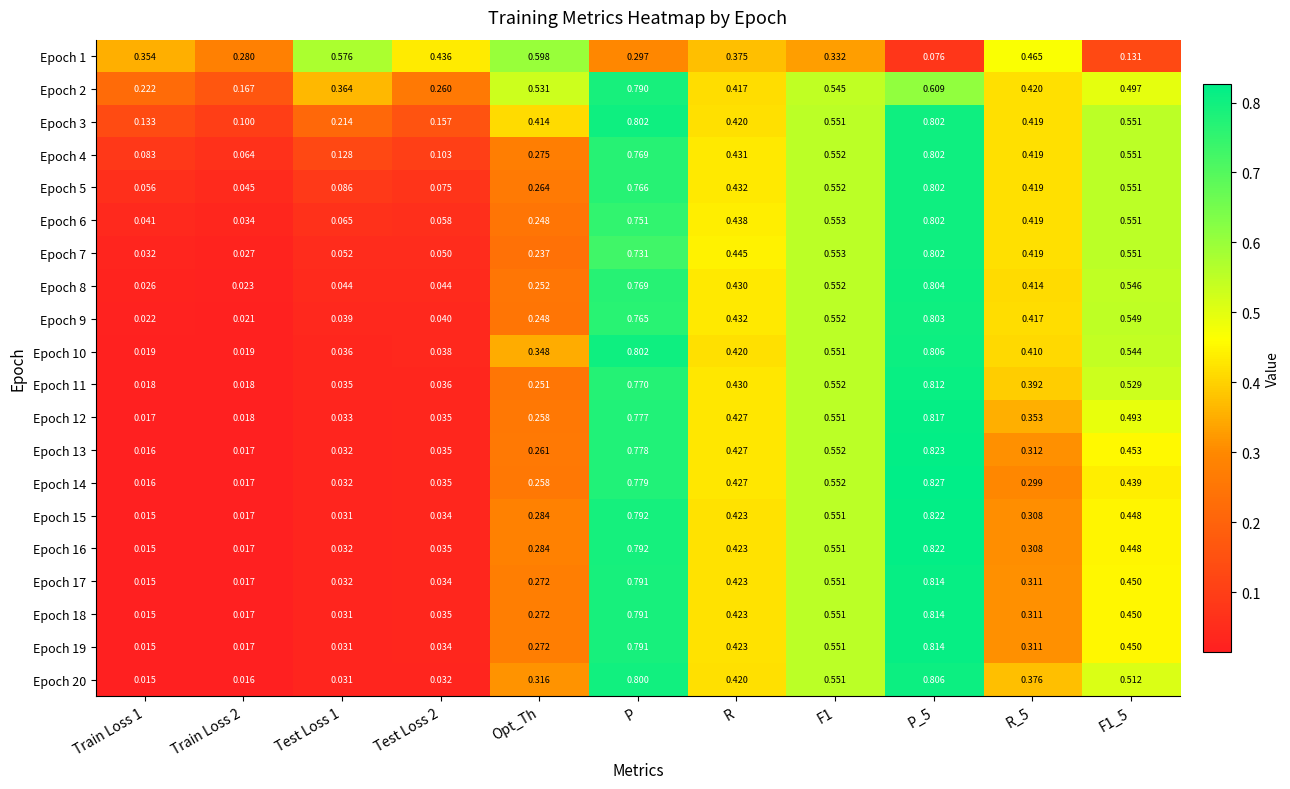

Is the value of Epoch 11 at P_5 greater than the value of Epoch 5 at Test Loss 1?

Yes